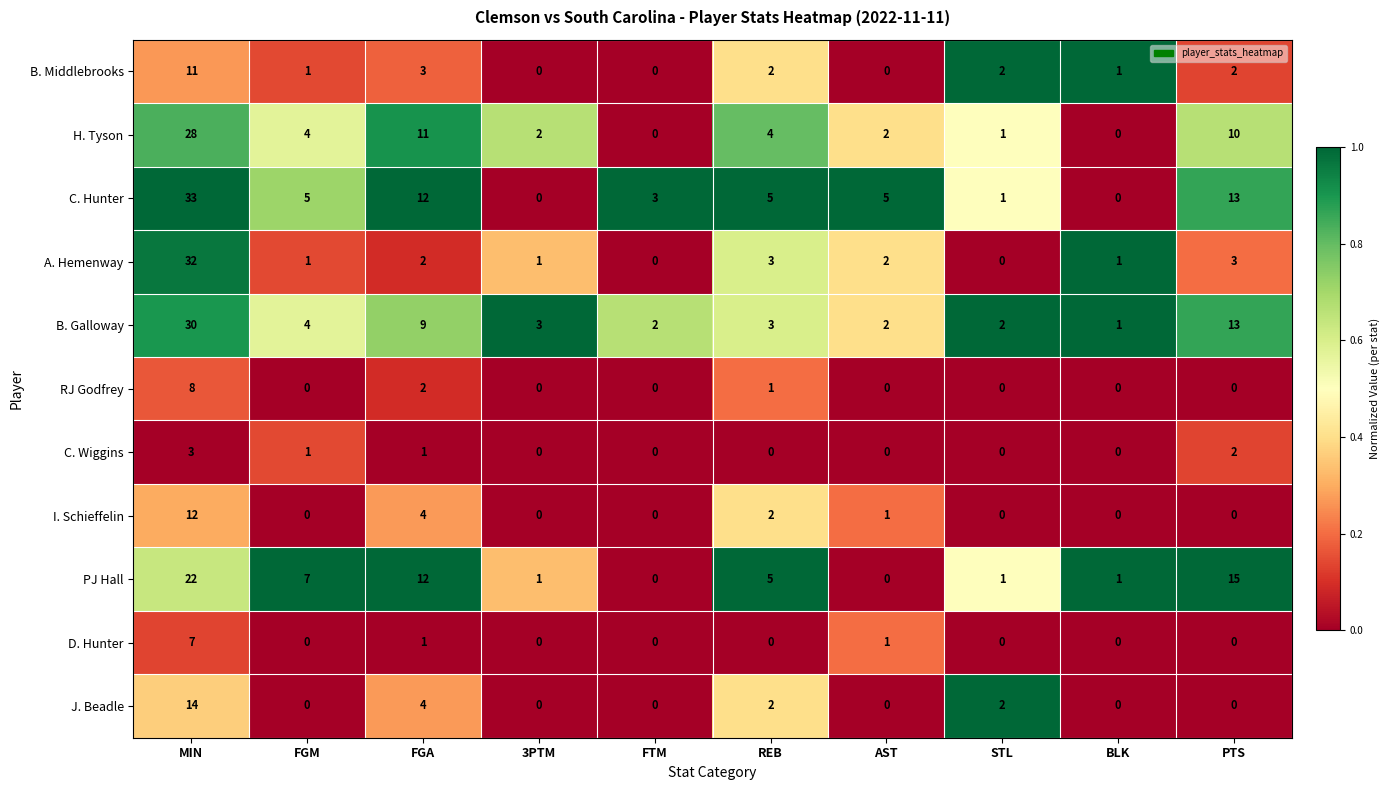

At which category is the sum across all series the highest?

MIN